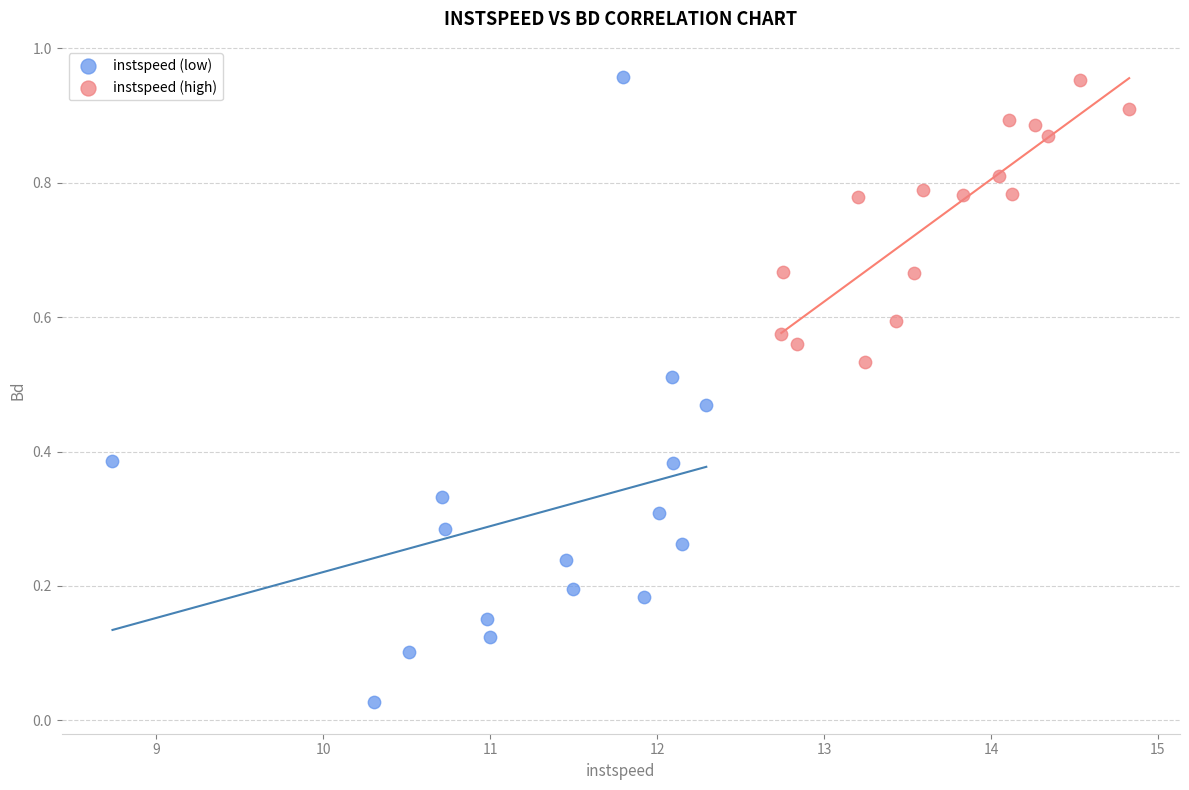

What are all the series names shown in the legend?

instspeed (low), instspeed (high)